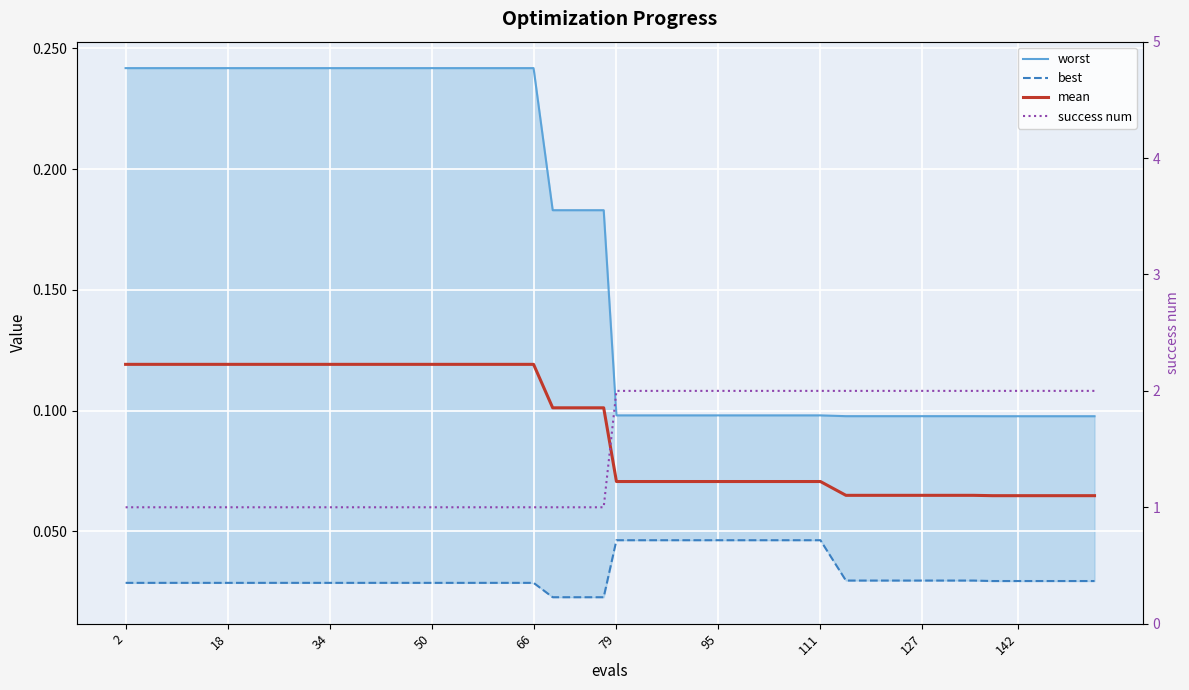

True or false: best and success num intersect in this chart.

False